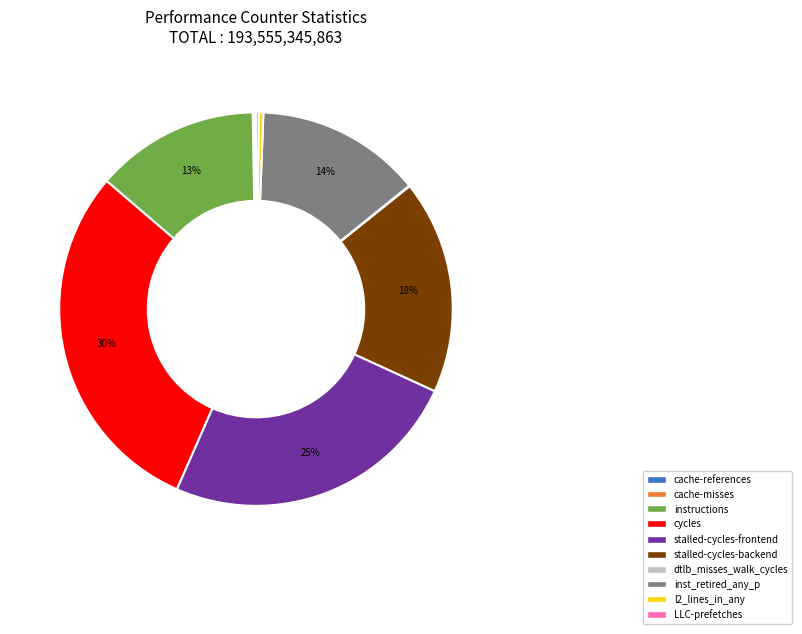

Does instructions represent more than half of the total?

No